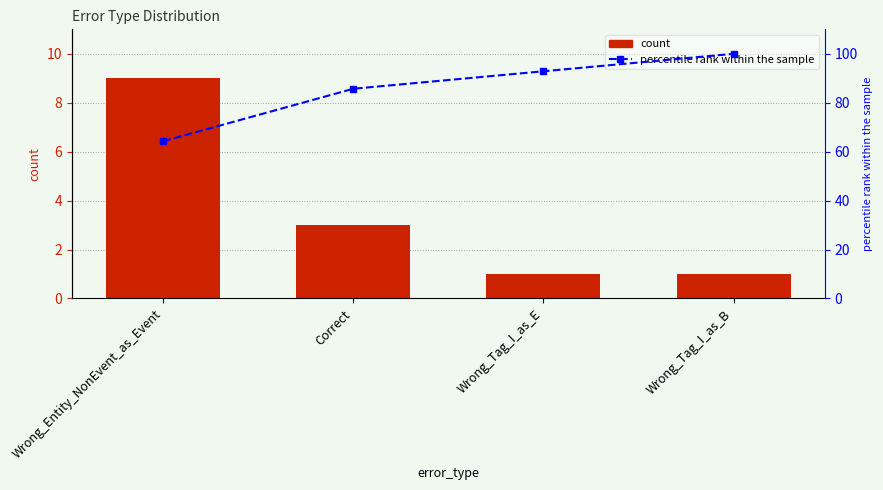

Read the count value at Correct.

3.0